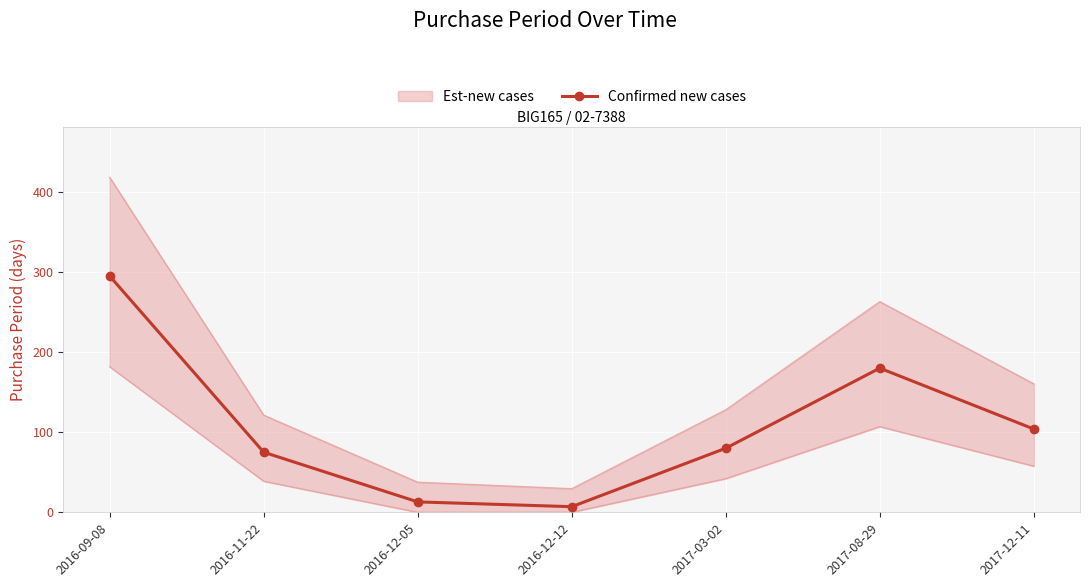

List the labels in order of value, smallest first.

2016-12-12, 2016-12-05, 2016-11-22, 2017-03-02, 2017-12-11, 2017-08-29, 2016-09-08